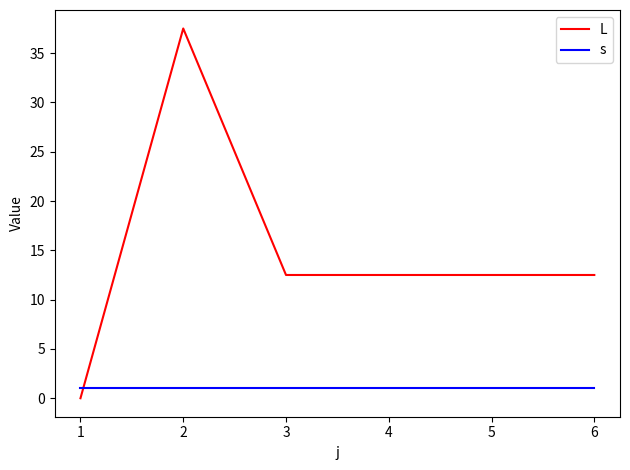

Reading right to left, what are all the values shown in this chart?

L: 12.5	12.5	12.5	12.5	37.5	0.0
s: 1.0	1.0	1.0	1.0	1.0	1.0